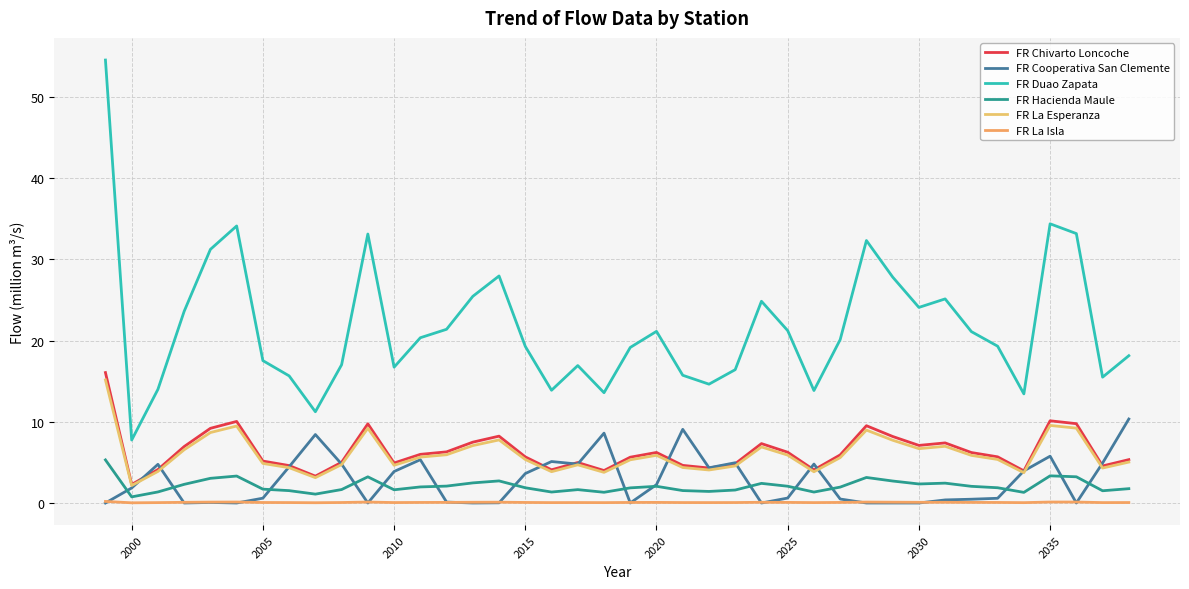

Reading right to left, list all the values displayed in this chart.

FR Chivarto Loncoche: 5.3	4.6	9.8	10.1	4.0	5.7	6.2	7.4	7.1	8.2	9.5	5.9	4.1	6.3	7.3	4.8	4.3	4.6	6.2	5.6	4.0	5.0	4.1	5.7	8.2	7.5	6.3	6.0	4.9	9.8	5.0	3.3	4.6	5.2	10.0	9.2	7.0	4.1	2.3	16.1
FR Cooperativa San Clemente: 10.3	4.9	0.0	5.8	4.0	0.6	0.5	0.4	0.0	0.0	0.0	0.5	4.8	0.6	0.0	5.0	4.3	9.1	2.3	0.0	8.6	4.8	5.1	3.6	0.0	0.0	0.1	5.3	3.9	0.0	4.8	8.4	4.5	0.6	0.0	0.1	0.0	4.8	1.9	0.0
FR Duao Zapata: 18.1	15.5	33.2	34.4	13.4	19.3	21.1	25.1	24.1	27.8	32.3	20.1	13.9	21.2	24.8	16.4	14.6	15.7	21.1	19.2	13.6	16.9	13.9	19.3	28.0	25.5	21.4	20.4	16.7	33.1	17.0	11.2	15.7	17.5	34.1	31.2	23.6	14.0	7.8	54.6
FR Hacienda Maule: 1.8	1.5	3.2	3.3	1.3	1.9	2.1	2.4	2.3	2.7	3.1	2.0	1.3	2.1	2.4	1.6	1.4	1.5	2.1	1.9	1.3	1.6	1.4	1.9	2.7	2.5	2.1	2.0	1.6	3.2	1.7	1.1	1.5	1.7	3.3	3.0	2.3	1.4	0.8	5.3
FR La Esperanza: 5.0	4.3	9.2	9.6	3.7	5.4	5.9	7.0	6.7	7.7	9.0	5.6	3.8	5.9	6.9	4.6	4.1	4.4	5.9	5.3	3.8	4.7	3.9	5.4	7.8	7.1	5.9	5.7	4.6	9.2	4.7	3.1	4.3	4.9	9.5	8.7	6.6	3.9	2.2	15.2
FR La Isla: 0.1	0.1	0.1	0.1	0.0	0.1	0.1	0.1	0.1	0.1	0.1	0.1	0.0	0.1	0.1	0.1	0.1	0.1	0.1	0.1	0.0	0.1	0.0	0.1	0.1	0.1	0.1	0.1	0.1	0.1	0.1	0.0	0.1	0.1	0.1	0.1	0.1	0.0	0.0	0.2